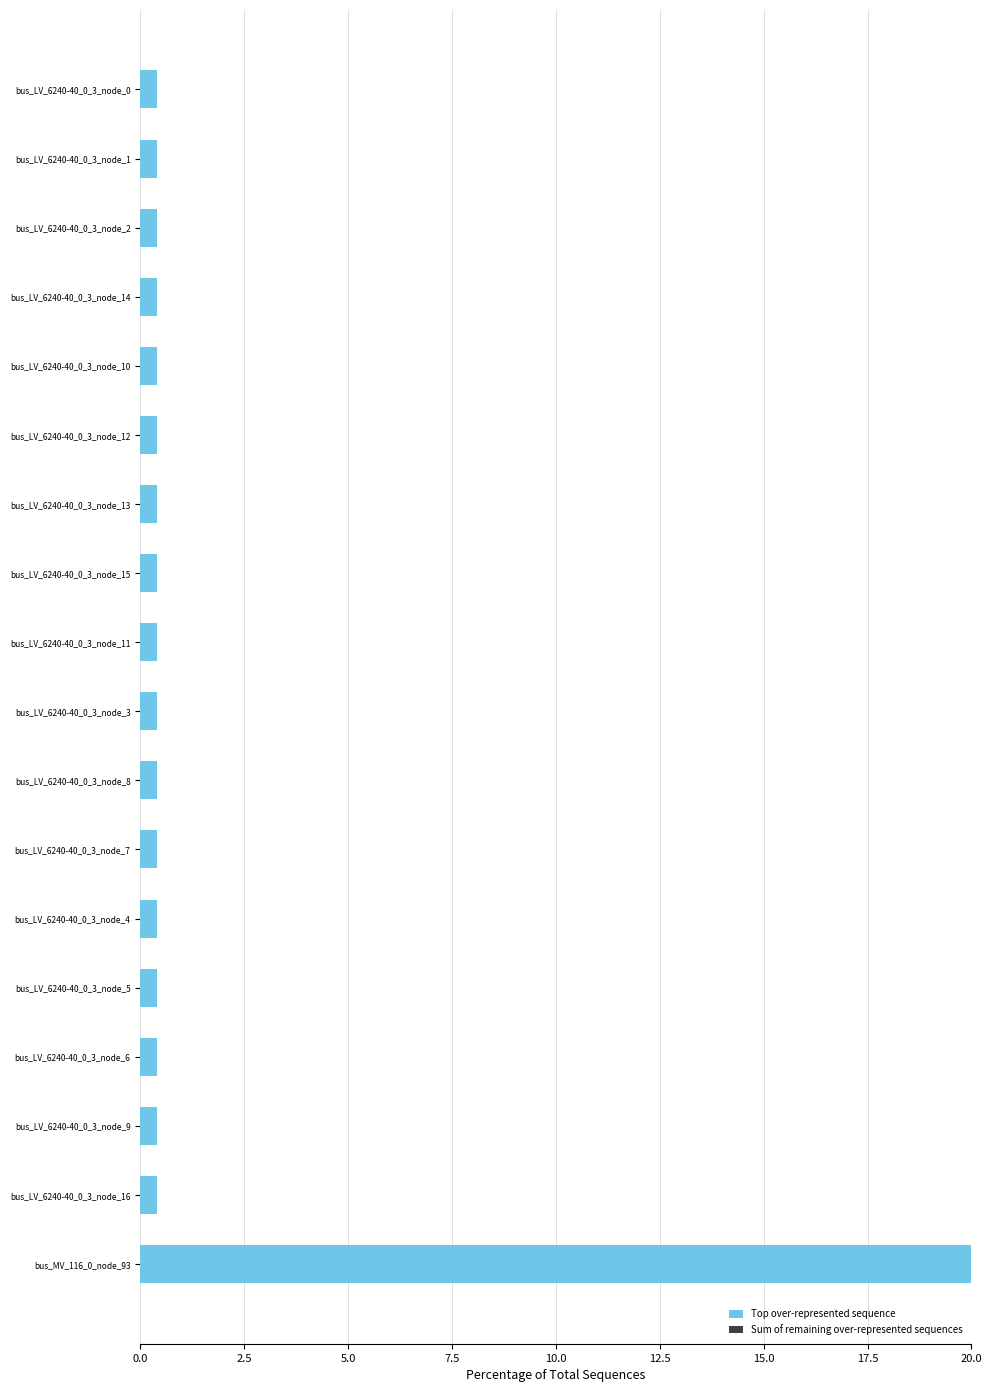

Does the chart contain any negative values?

No